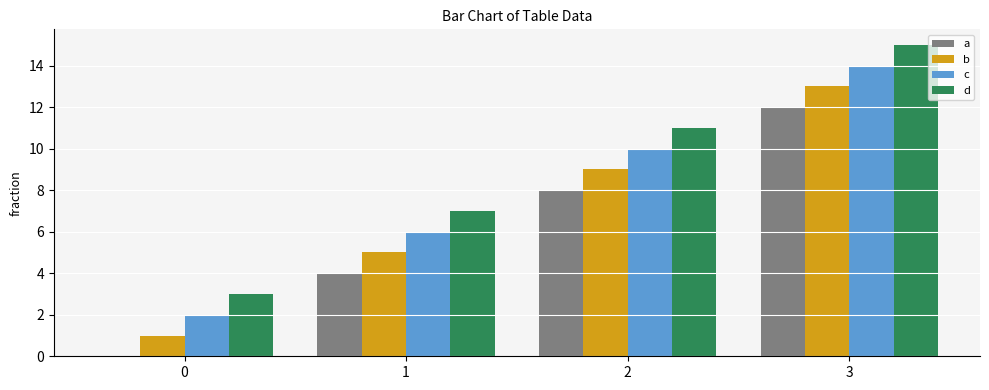

What is the total value across all series at 1?

22